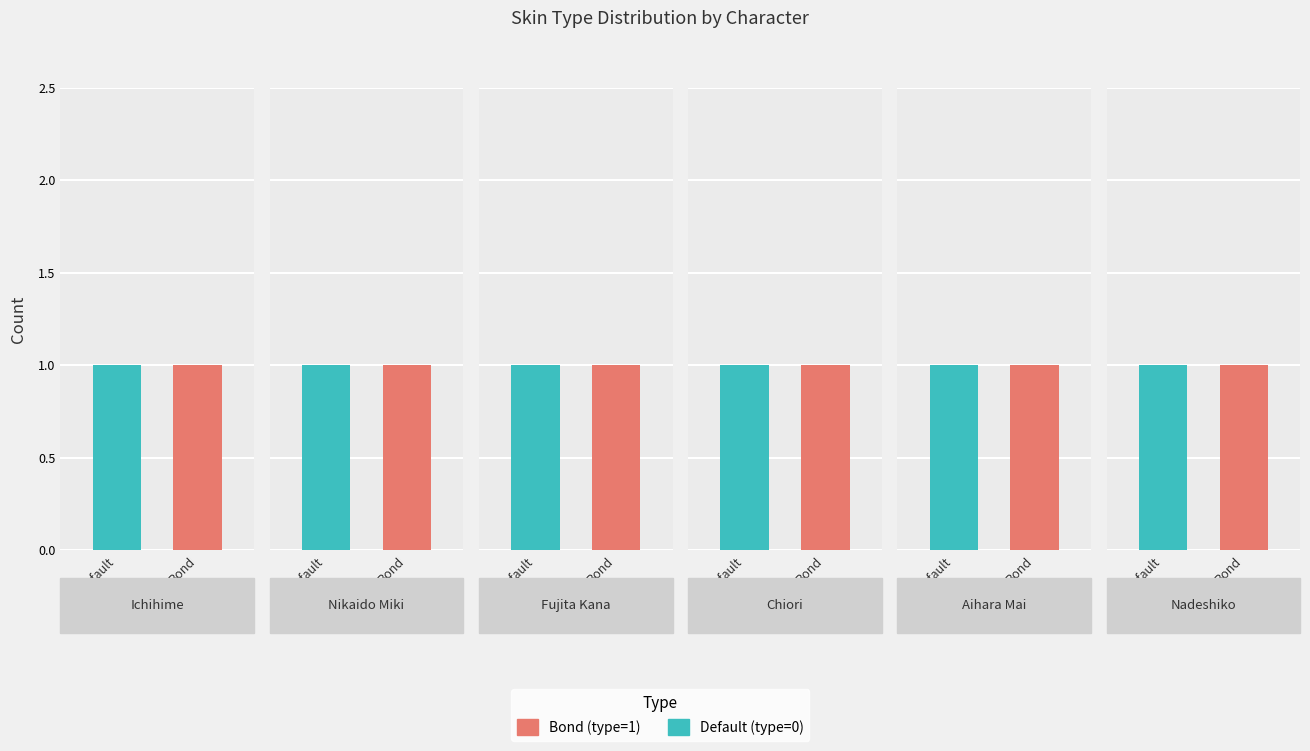

Which series has the largest range (max minus min)?

Default